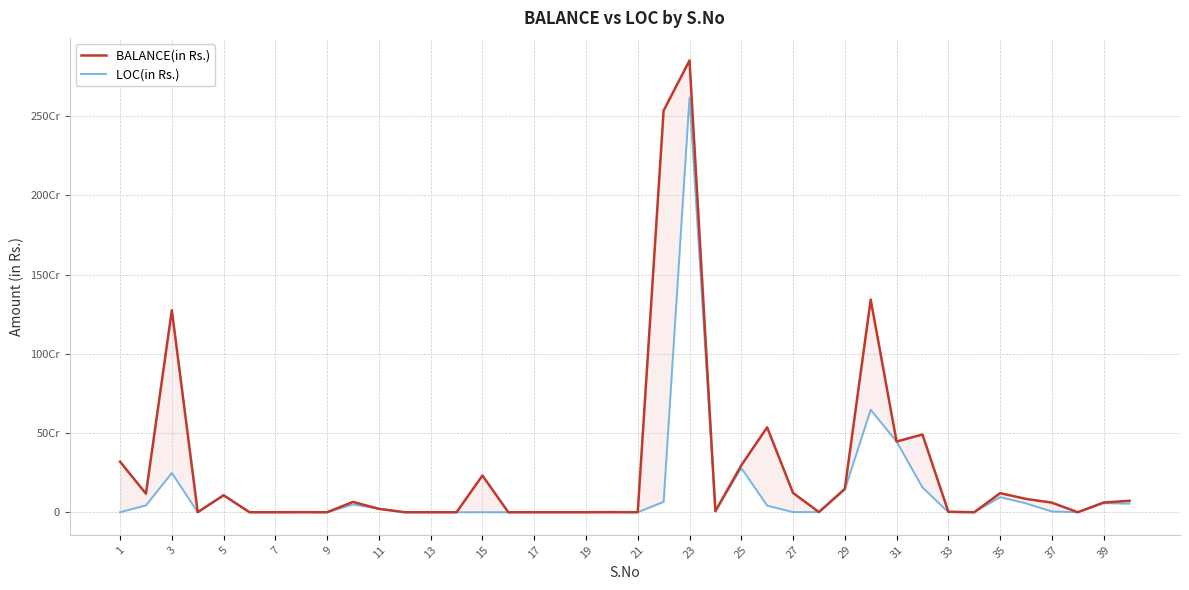

What is the total value across all series at 7?

629091